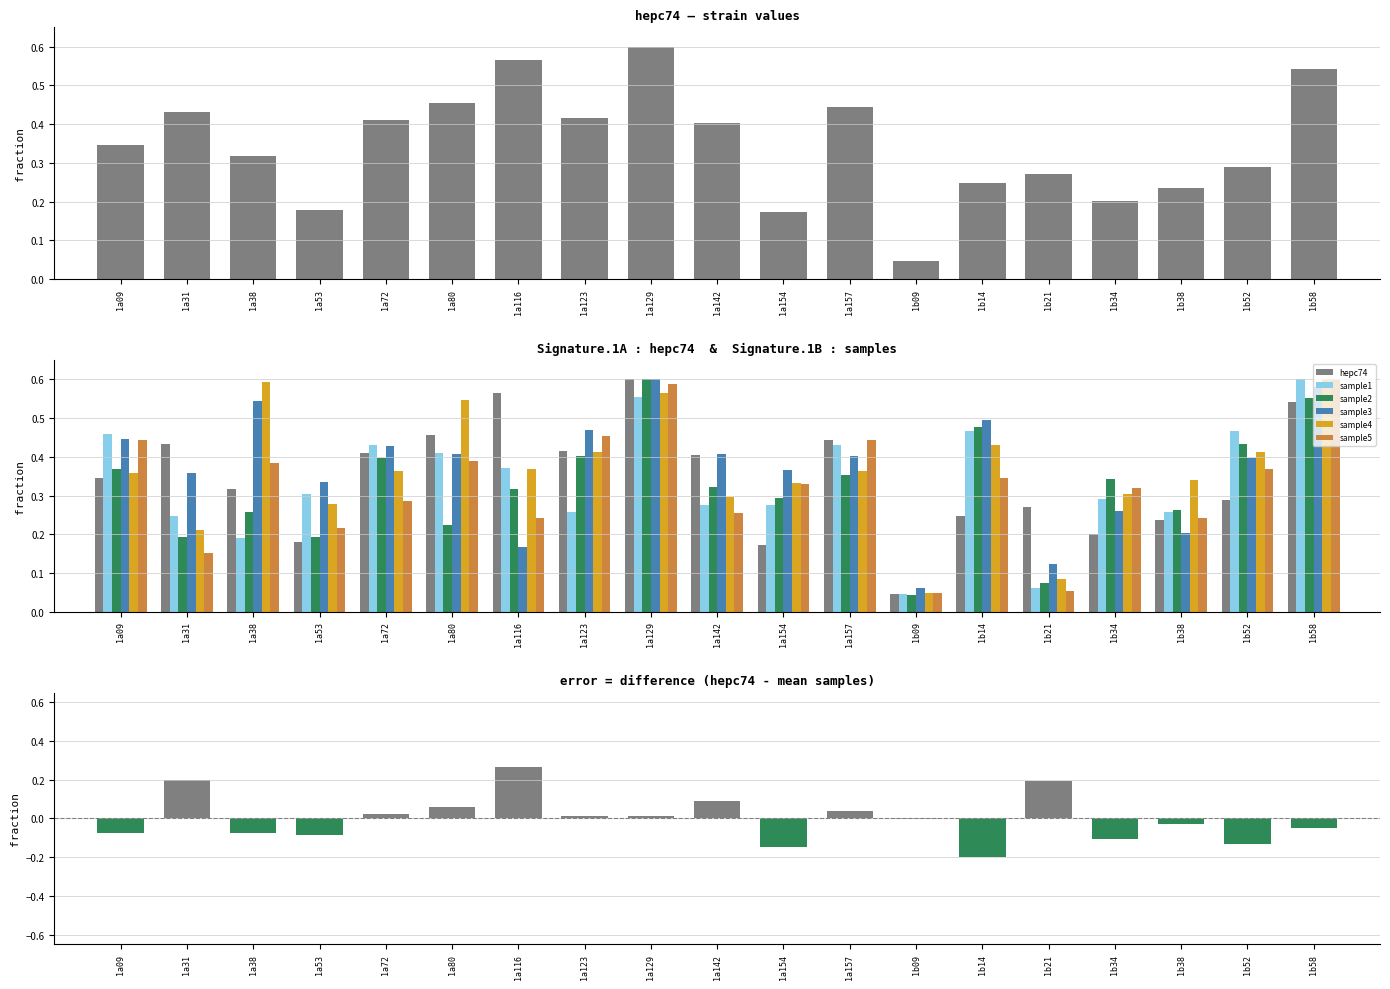

What is the difference between the sample1 values at 1a123 and 1b14?

0.2